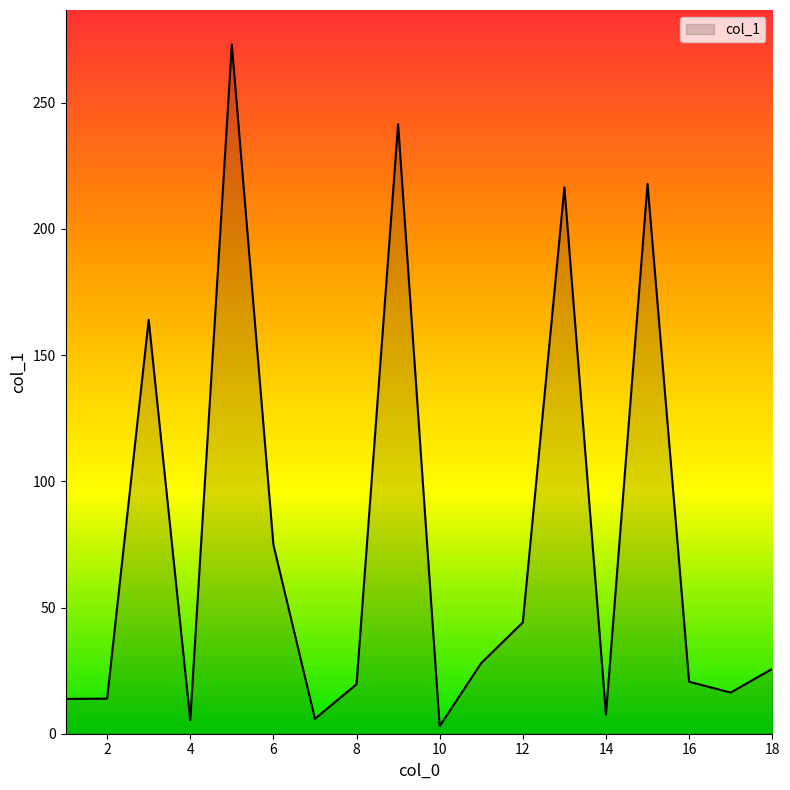

What is the maximum value shown in the chart?

273.1